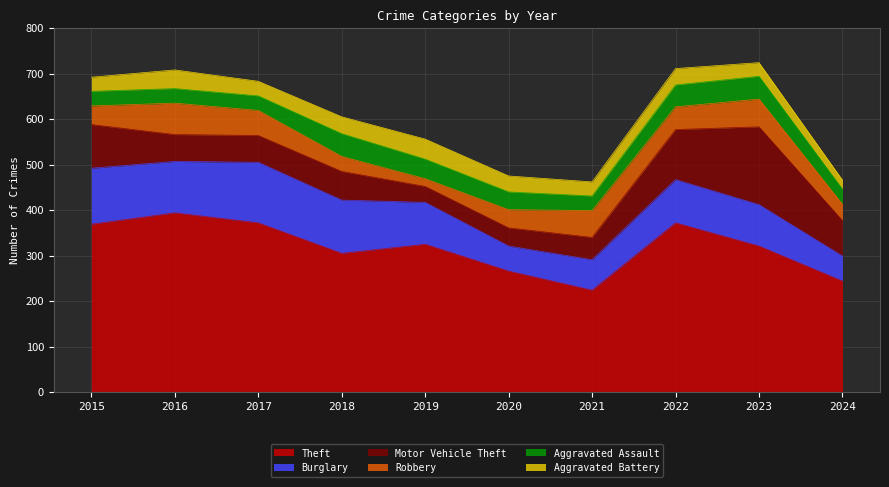

Which series has the largest range (max minus min)?

Theft